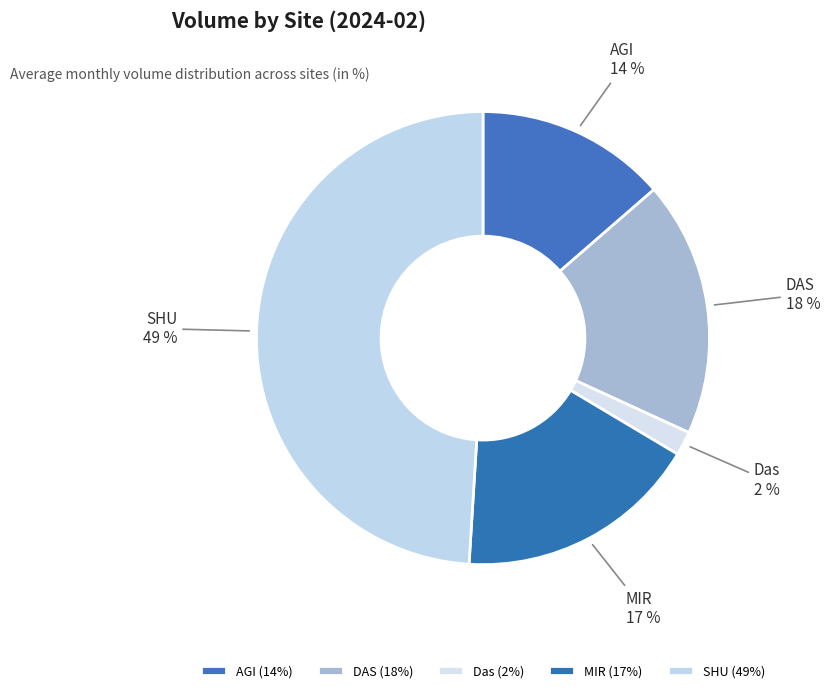

True or false: MIR accounts for 17% of the total.

True